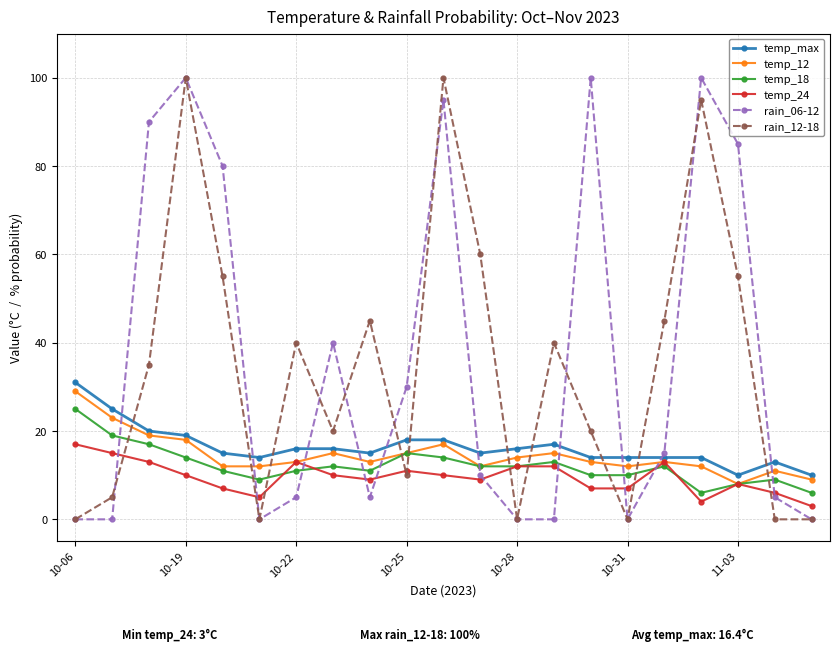

How many data points does each series have?

21